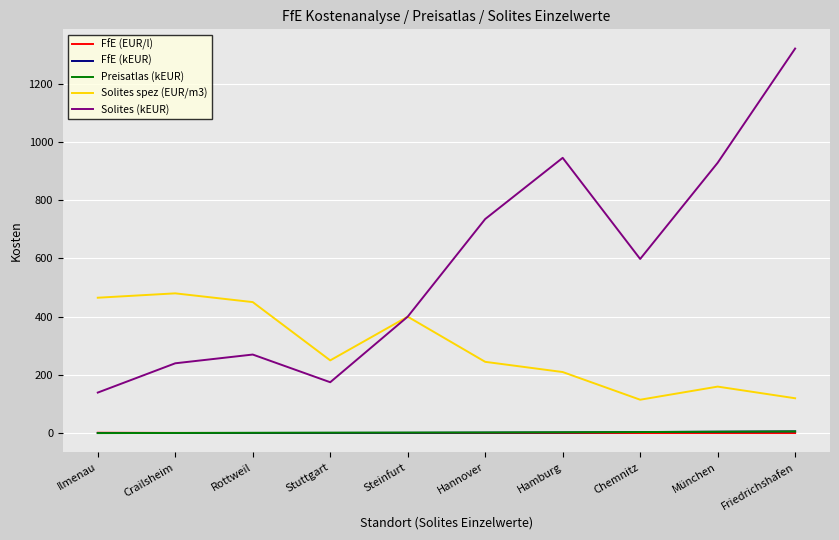

True or false: Solites (kEUR) and FfE (kEUR) intersect in this chart.

False